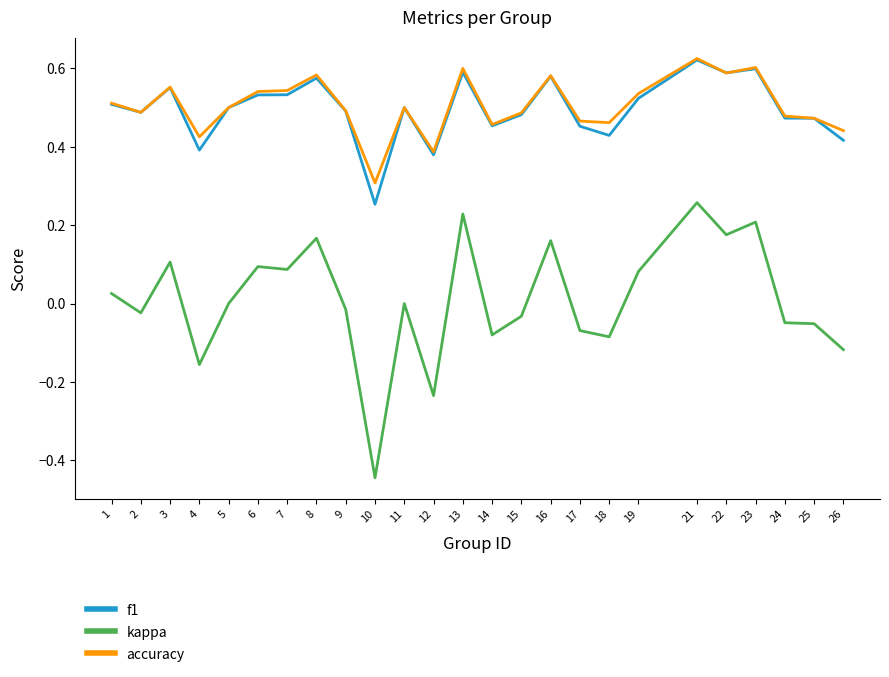

The value of f1 at 19 is 0.5. True or false?

True